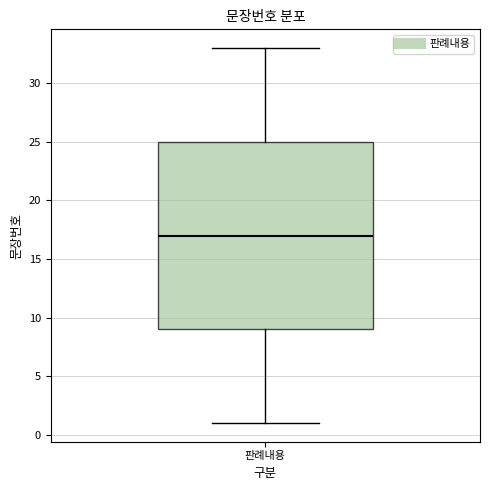

Read this box plot against the y-axis: the position of the median line, the range covered by the box, and the ends of both whiskers. The values are not printed on the chart, so give them approximately, as read against the axis.

median 17, box 9 to 25, whiskers 1 to 33